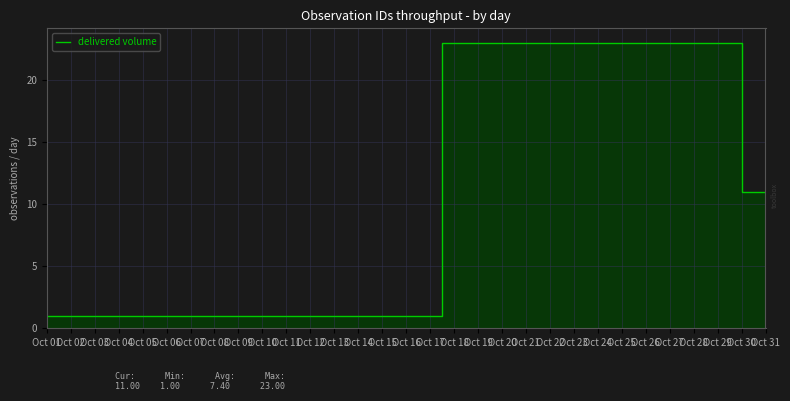

The chart shows a value of 11 at Oct 31. True or false?

True